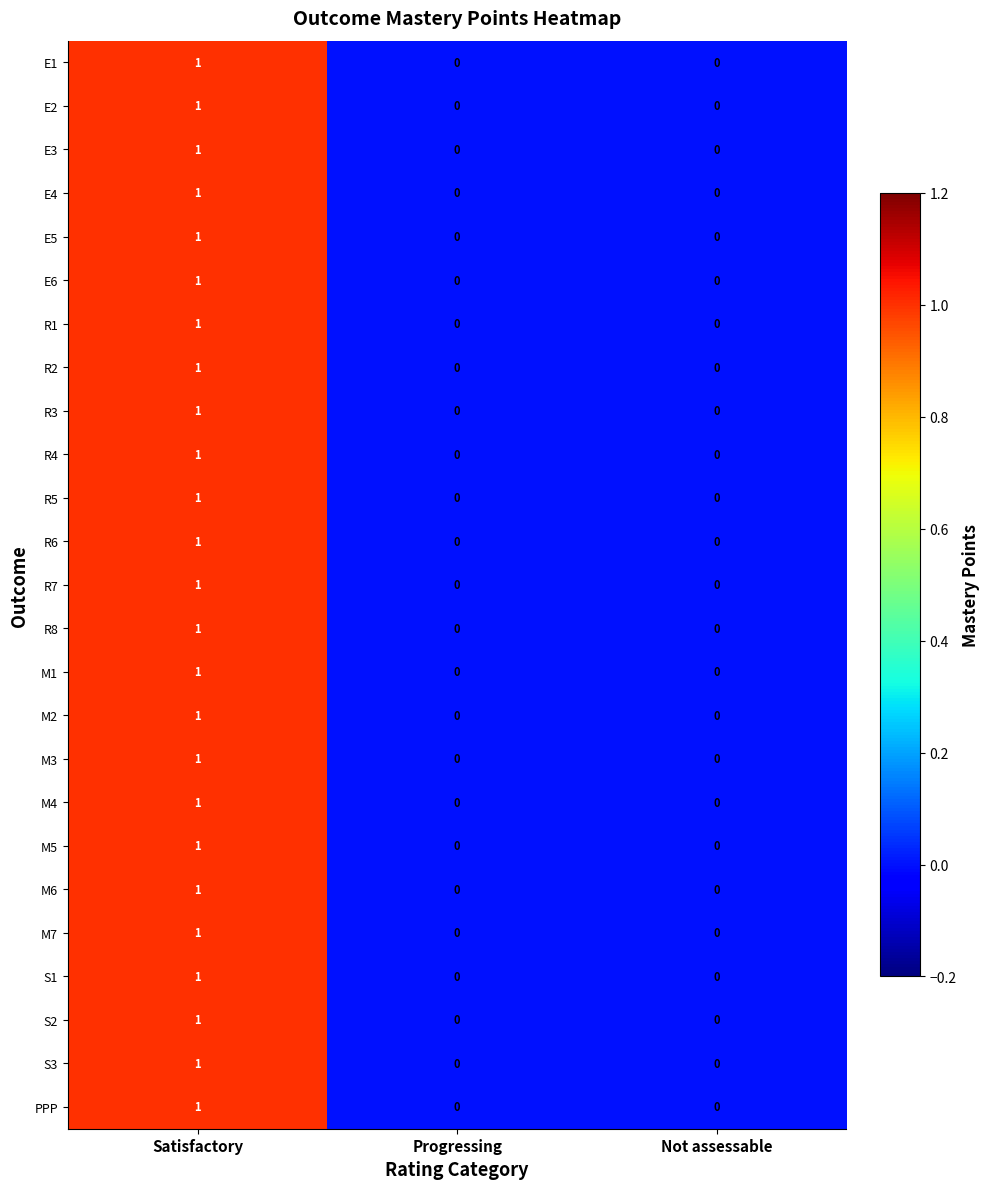

Which category has the highest value across all series?

Satisfactory